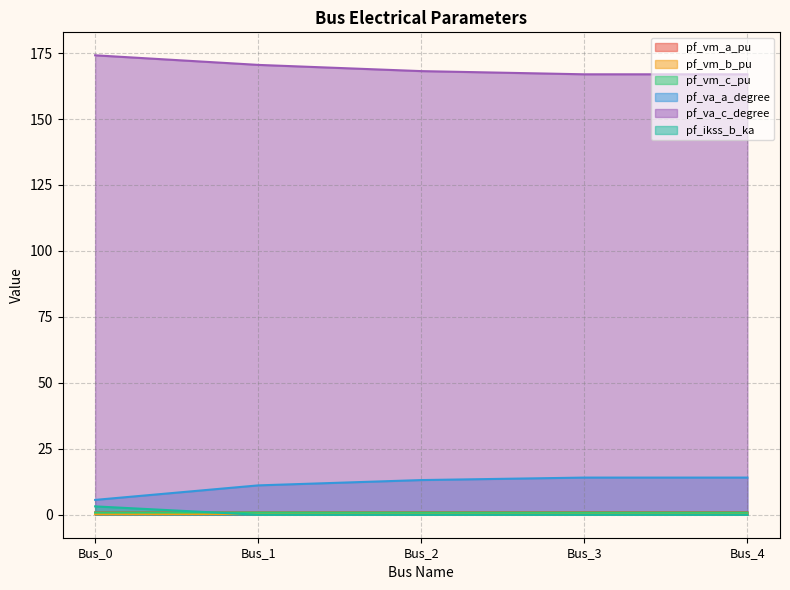

Which category has the highest value in the pf_vm_c_pu series?

Bus_1